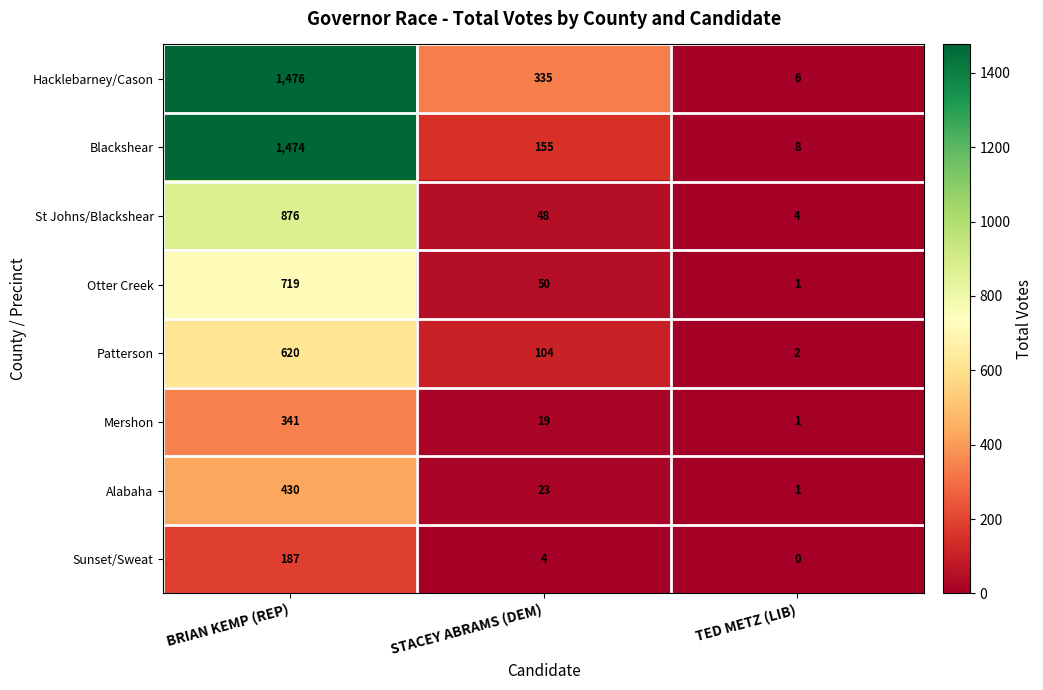

Which series changed the most between BRIAN KEMP (REP) and TED METZ (LIB)?

Hacklebarney/Cason